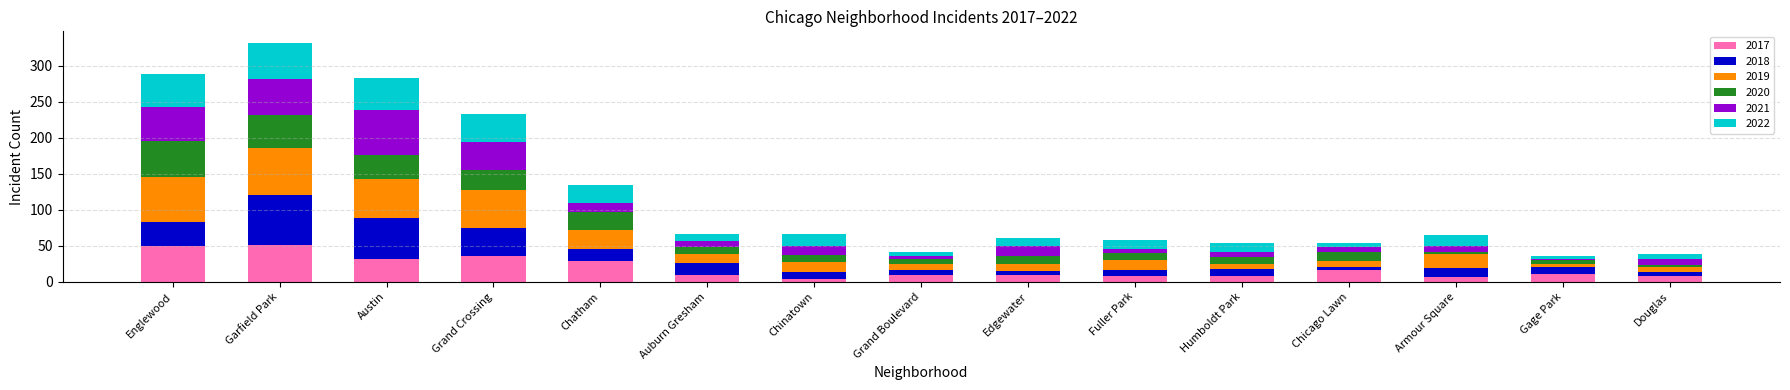

What is the maximum value for 2017?

51